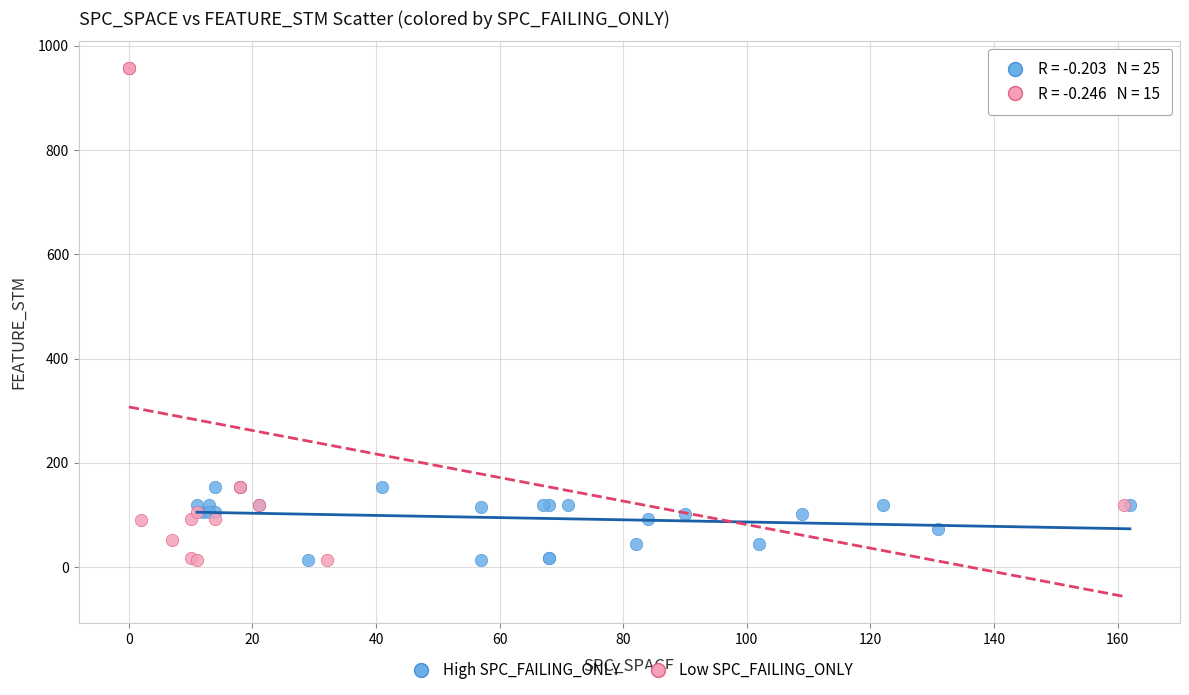

Which series has the largest Y range (max minus min)?

Low SPC_FAILING_ONLY